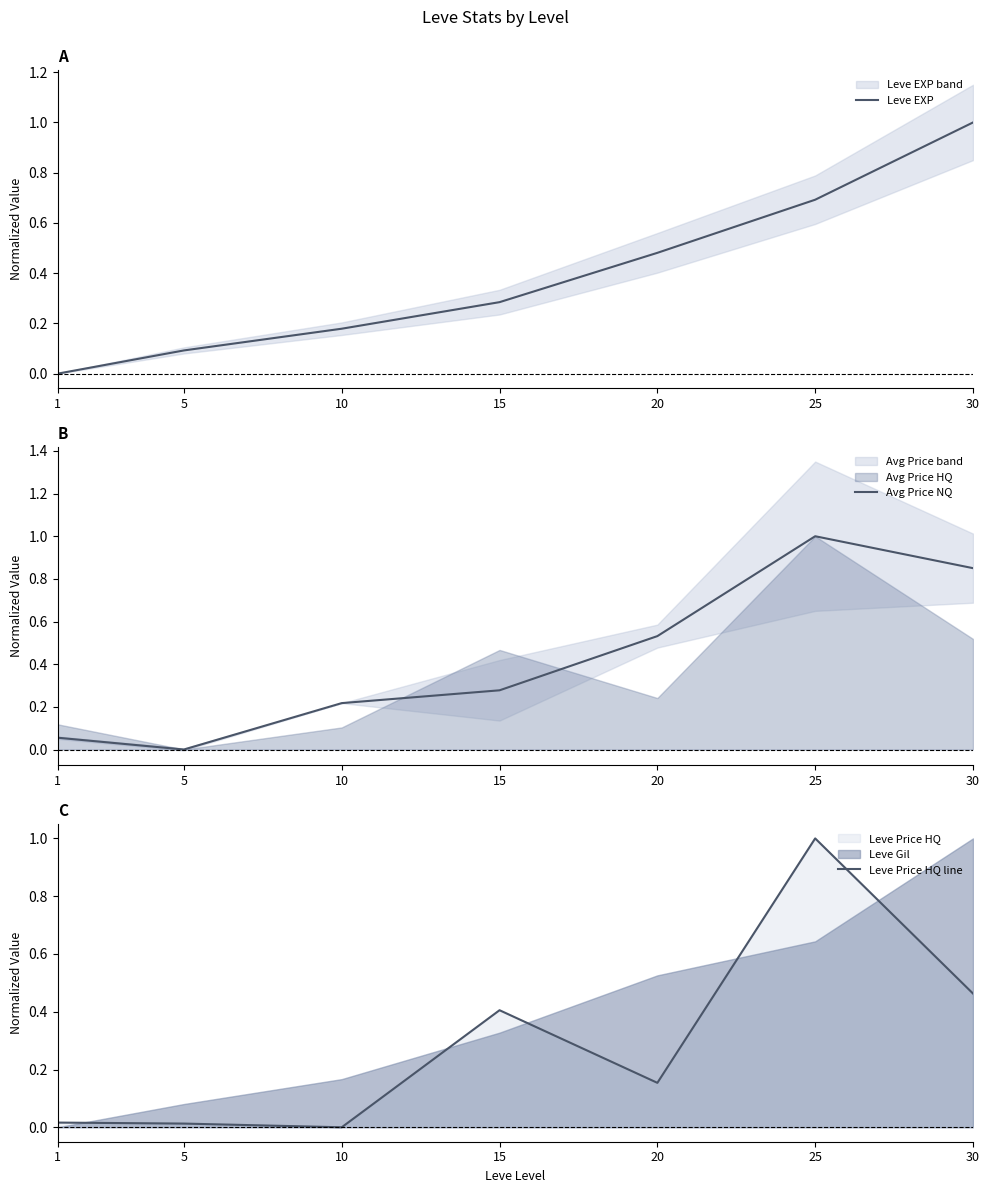

List the labels in order of Avg Price NQ value, smallest first.

5, 1, 10, 15, 20, 30, 25